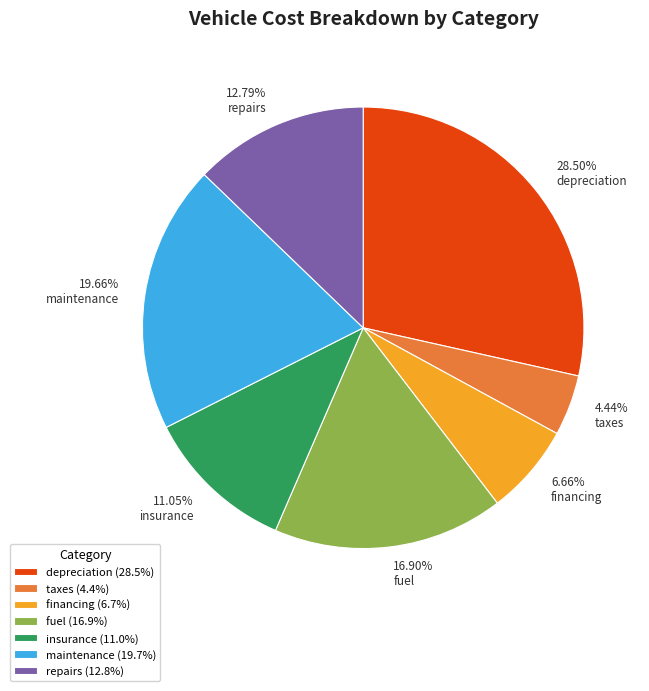

Does financing represent more than half of the total?

No